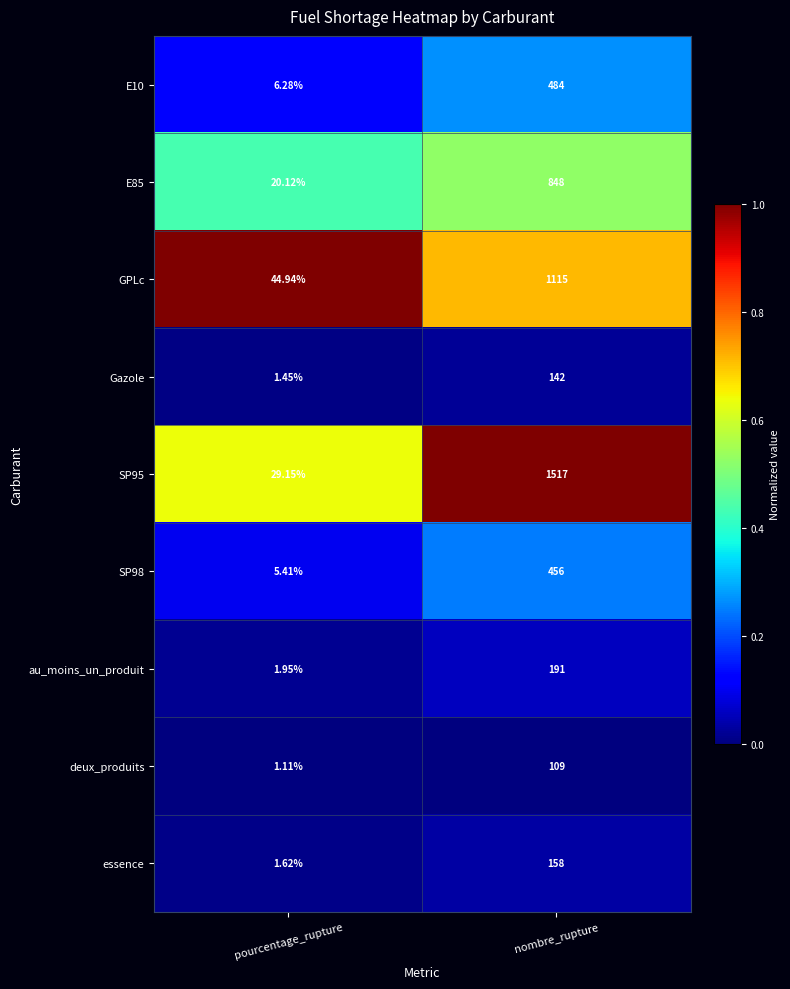

Between pourcentage_rupture and nombre_rupture, which series saw the biggest shift?

SP95